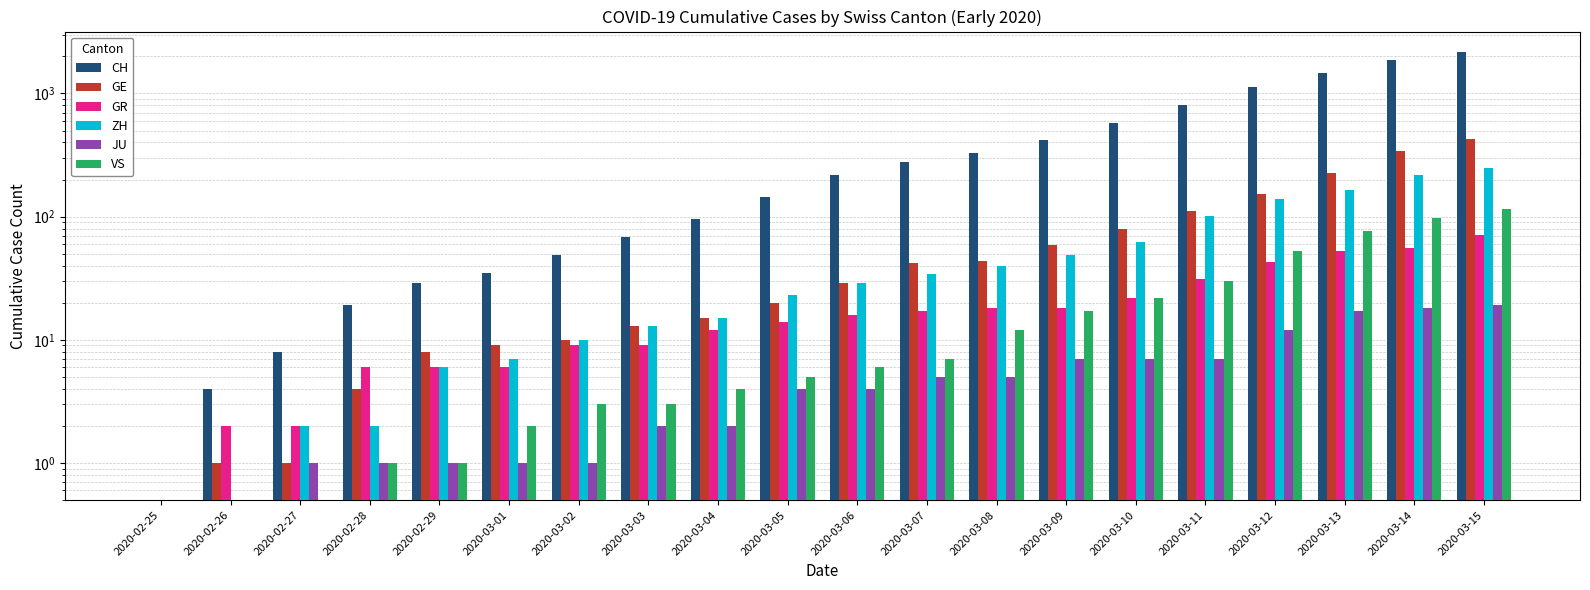

What is the label of the 4th bar from the right?

2020-03-12